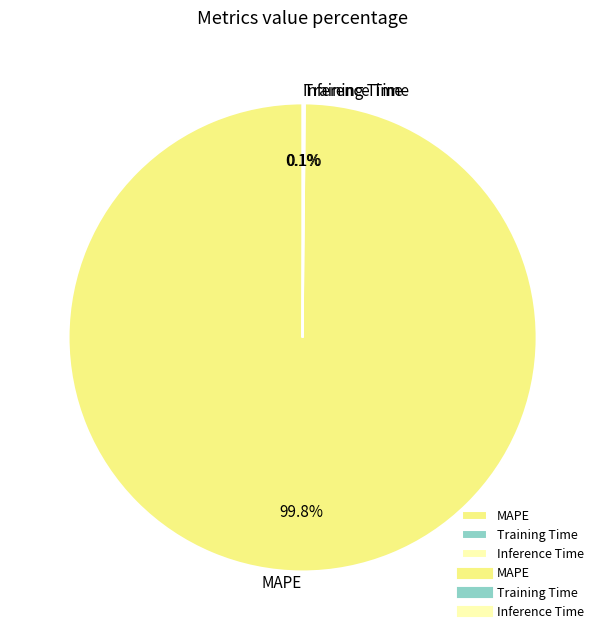

Is there any slice that represents more than half of the pie?

Yes